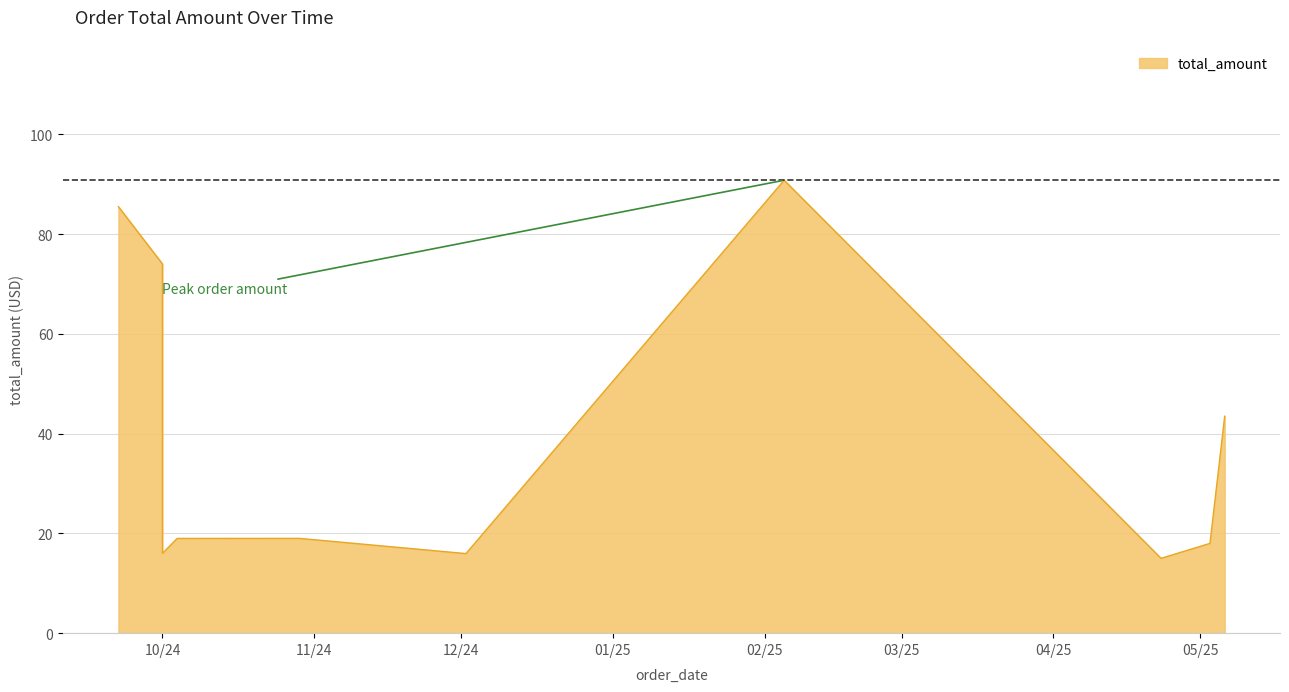

Which has a higher value, 2024-10-01 or 2025-04-23?

2024-10-01